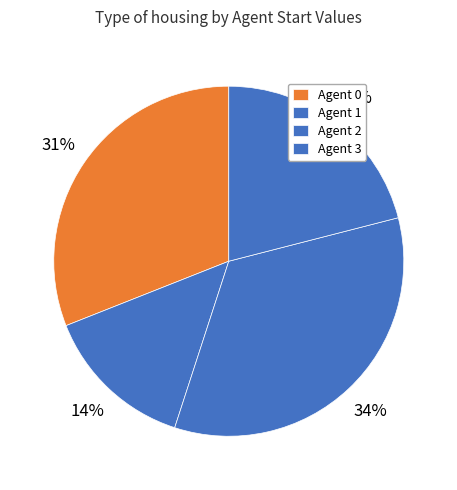

Count the number of slices in the pie.

4